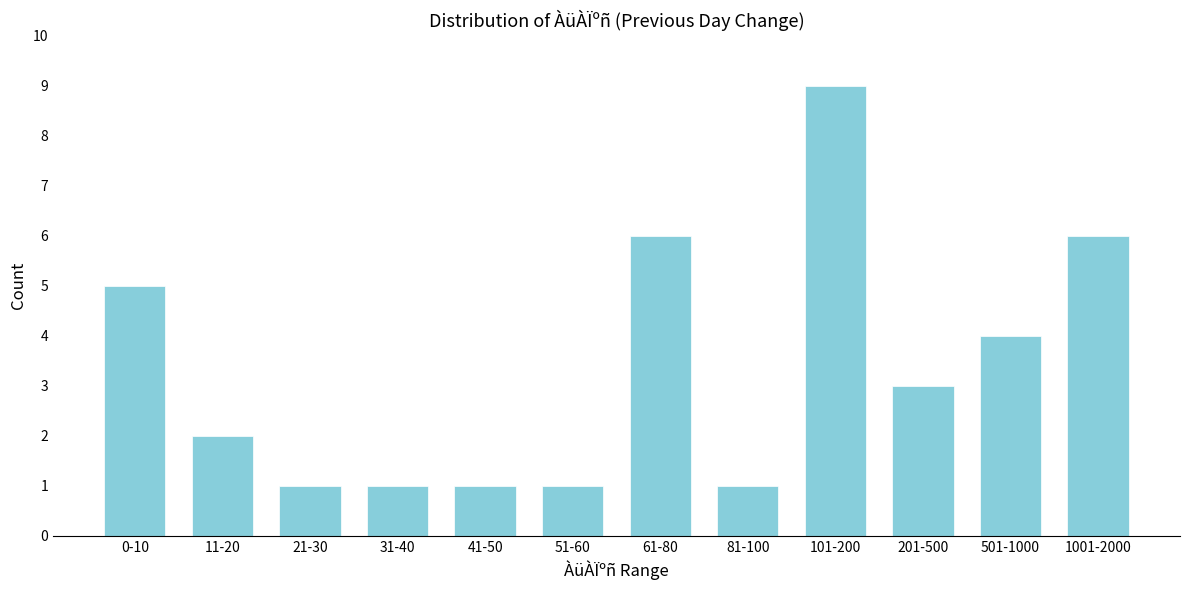

Reading left to right, transcribe all the data shown in this chart.

0-10=5	11-20=2	21-30=1	31-40=1	41-50=1	51-60=1	61-80=6	81-100=1	101-200=9	201-500=3	501-1000=4	1001-2000=6